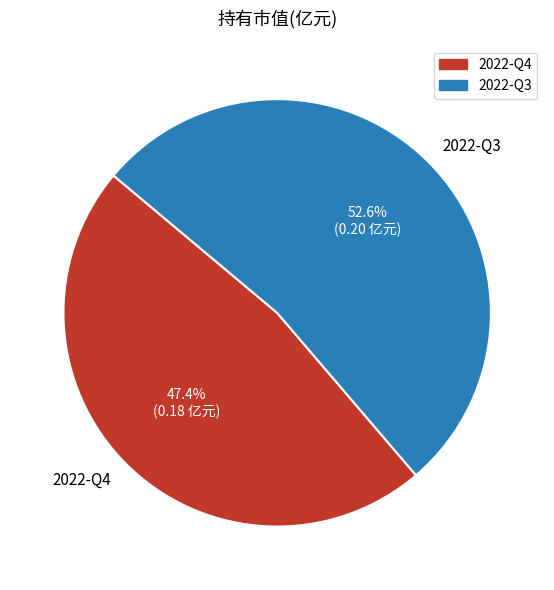

Which slice is the largest?

2022-Q3